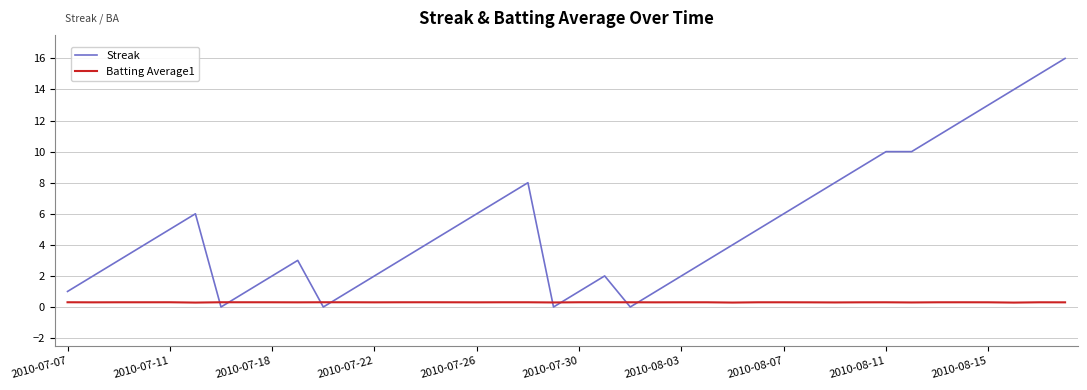

What are all the series names shown in the legend?

Streak, Batting Average1